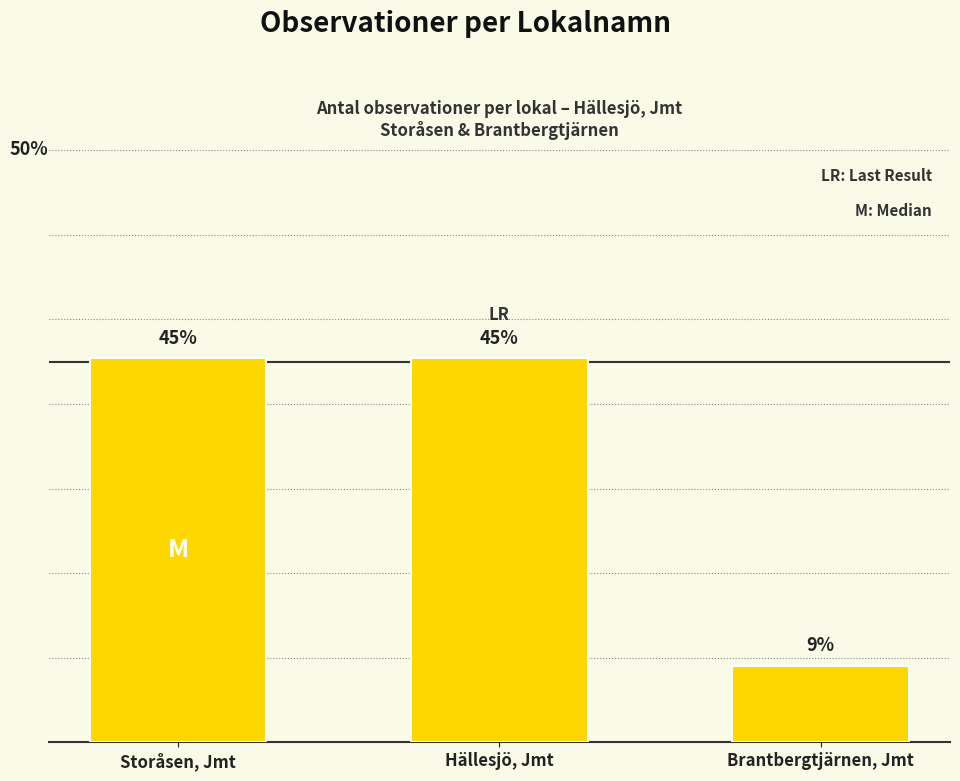

Reading left to right, extract all data points from this chart.

Storåsen, Jmt=45.5	Hällesjö, Jmt=45.5	Brantbergtjärnen, Jmt=9.1